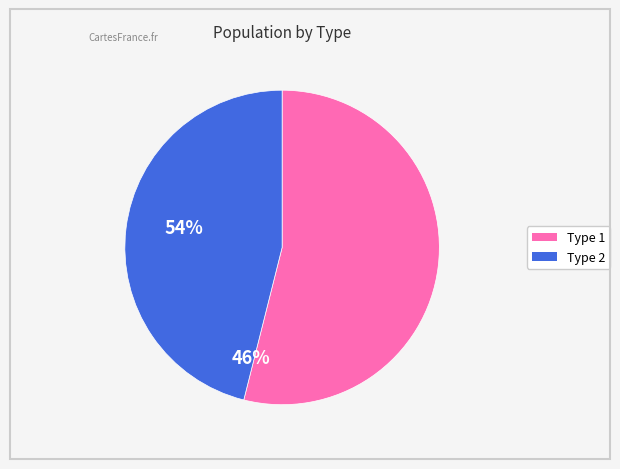

Does any single category account for the majority?

Yes